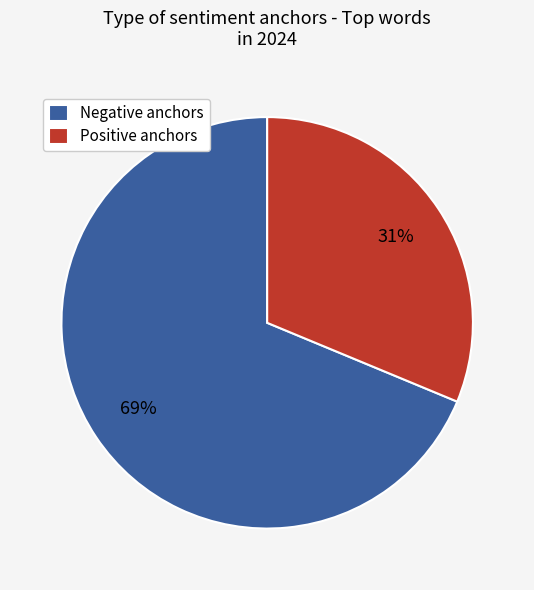

What is the majority slice?

Negative anchors